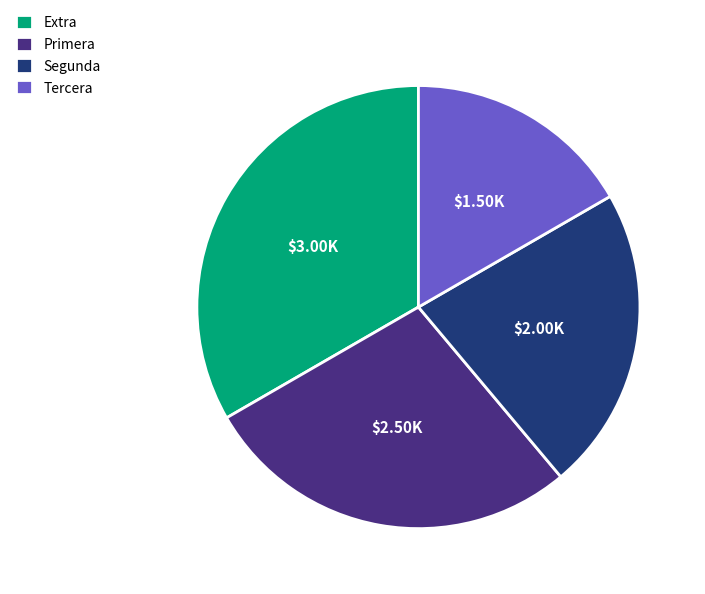

Does any single category account for the majority?

No